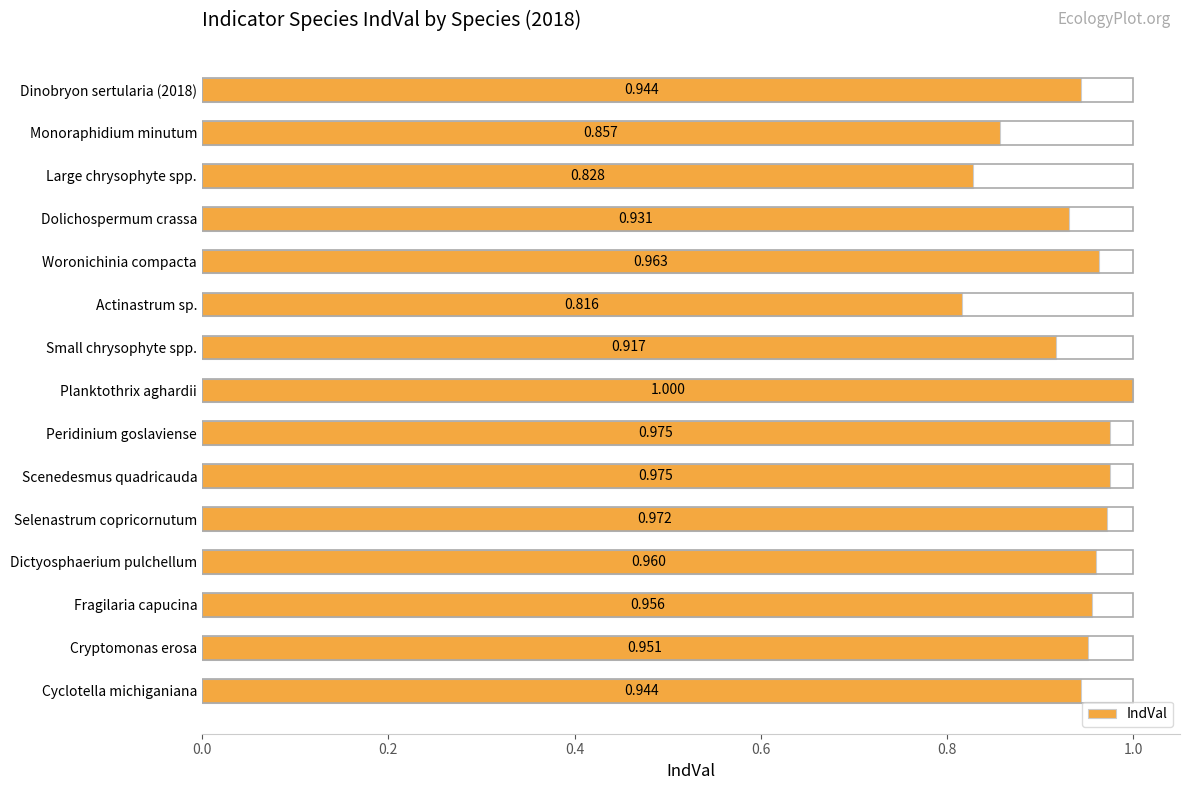

What is the label of the 11th bar from the bottom?

Woronichinia compacta